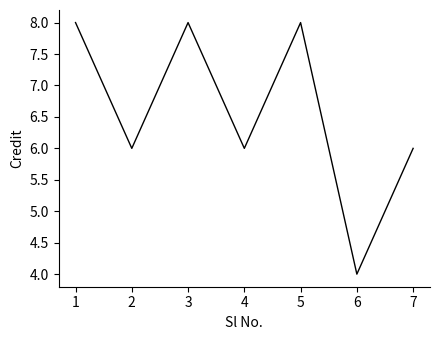

What value does the data have at 5?

8